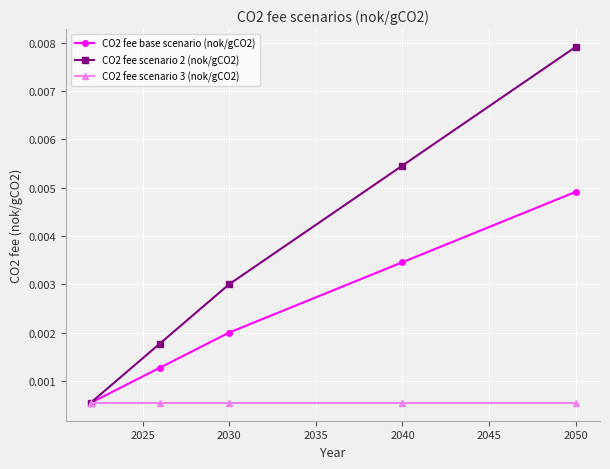

What are all the series names shown in the legend?

CO2 fee base scenario (nok/gCO2), CO2 fee scenario 2 (nok/gCO2), CO2 fee scenario 3 (nok/gCO2)